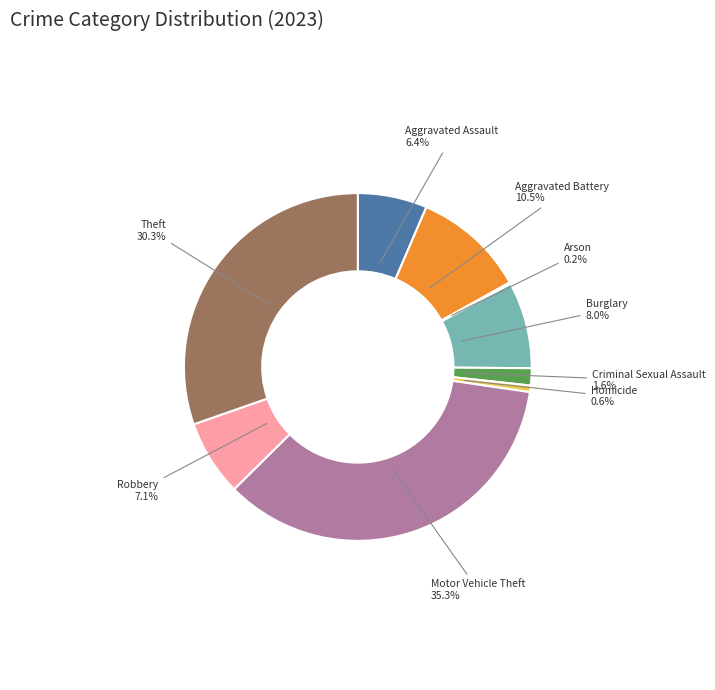

Between Homicide and Aggravated Assault, which is larger?

Aggravated Assault